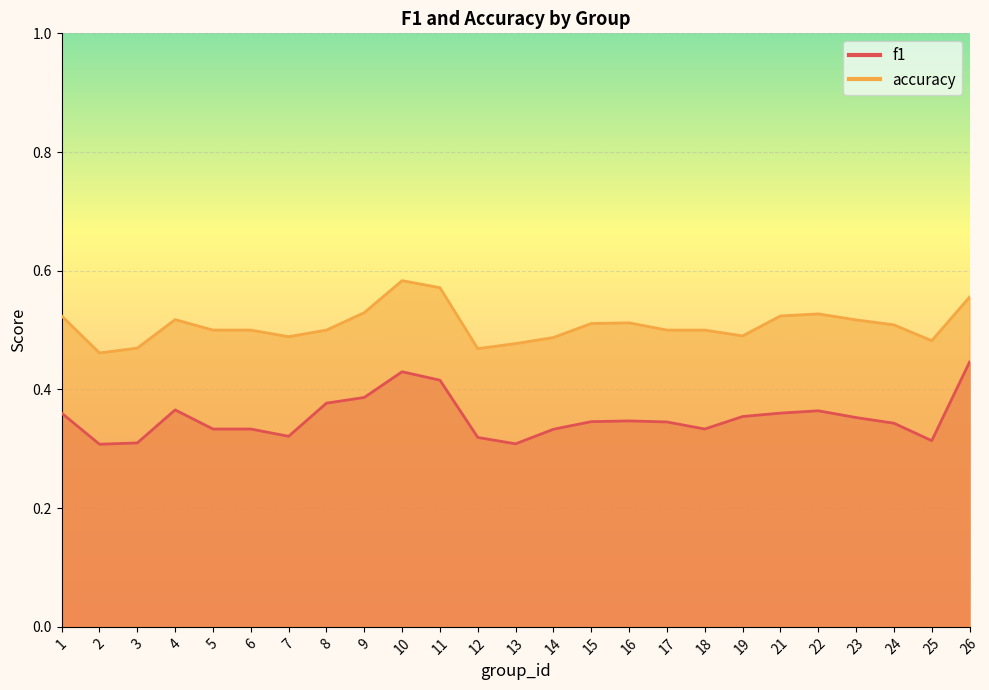

True or false: f1 and accuracy cross at least once.

False